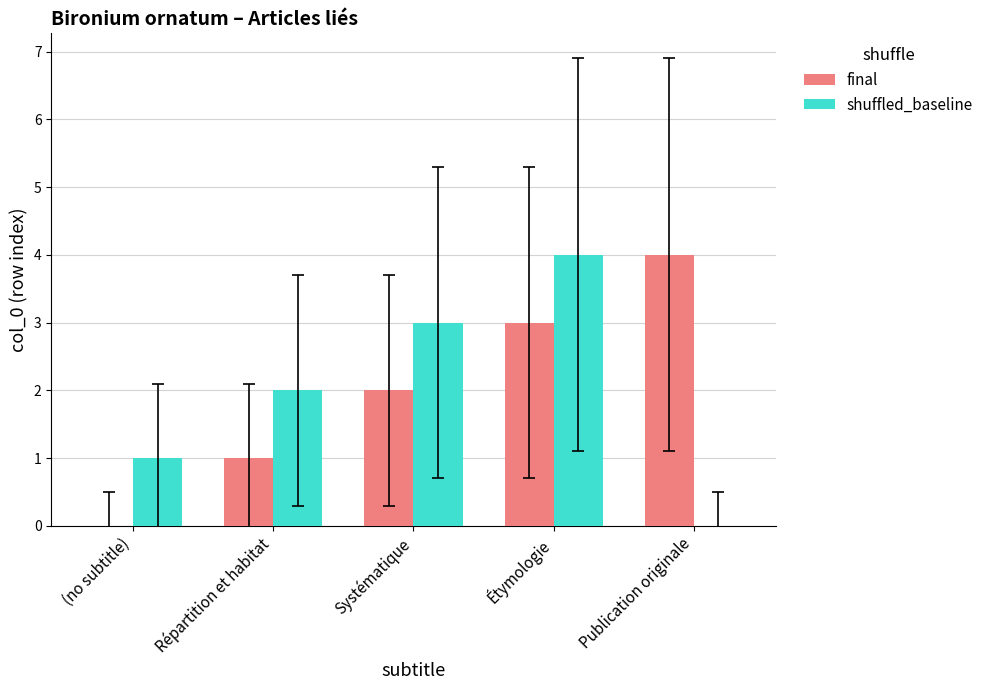

Between Répartition et habitat and Publication originale, which series saw the biggest shift?

final